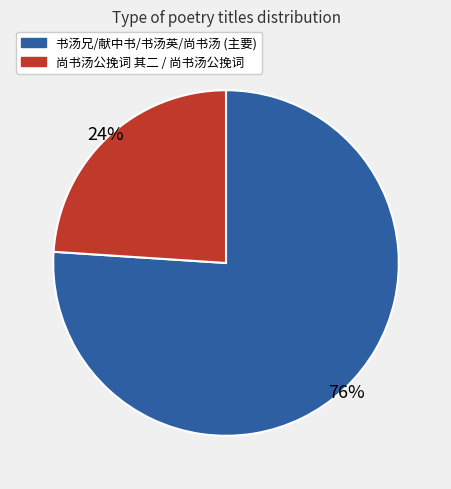

How many segments does this pie chart have?

2